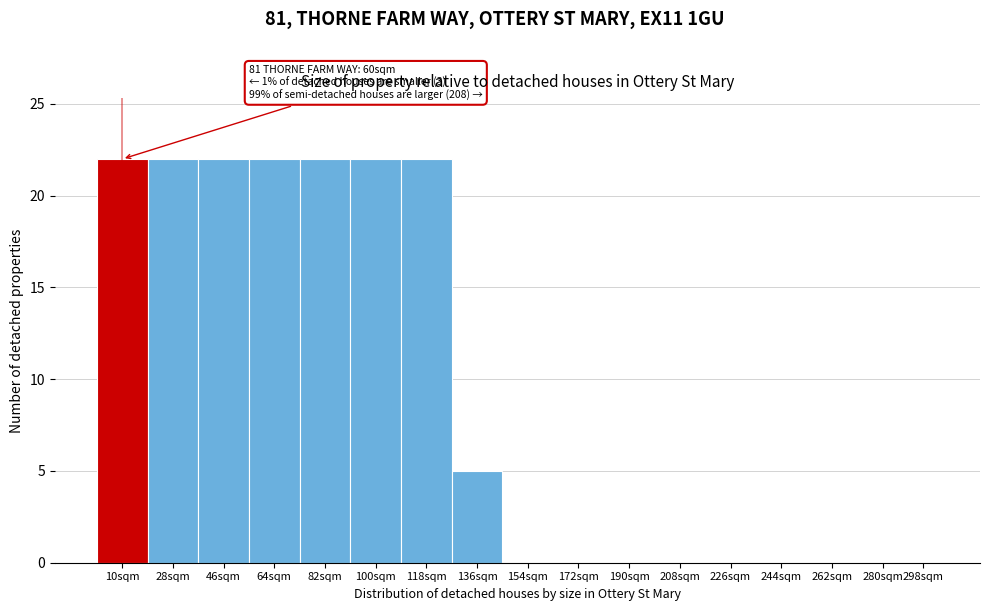

Reading left to right, extract all data points from this chart.

10sqm=22	28sqm=22	46sqm=22	64sqm=22	82sqm=22	100sqm=22	118sqm=22	136sqm=5	154sqm=0	172sqm=0	190sqm=0	208sqm=0	226sqm=0	244sqm=0	262sqm=0	280sqm=0	298sqm=0